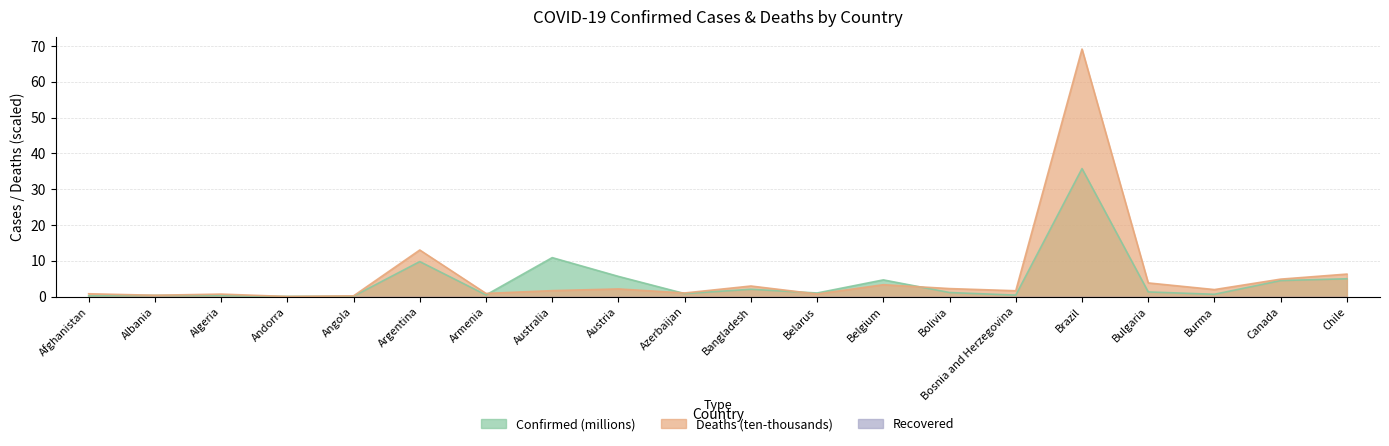

What is the total value across all series at Algeria?

1.0